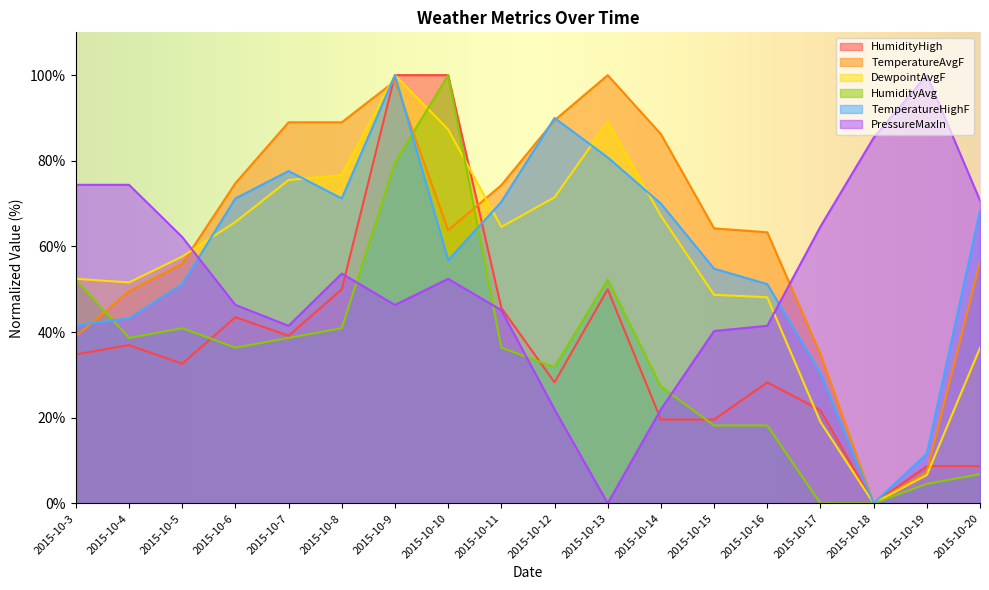

What is the average value of the HumidityHigh series?

37.1